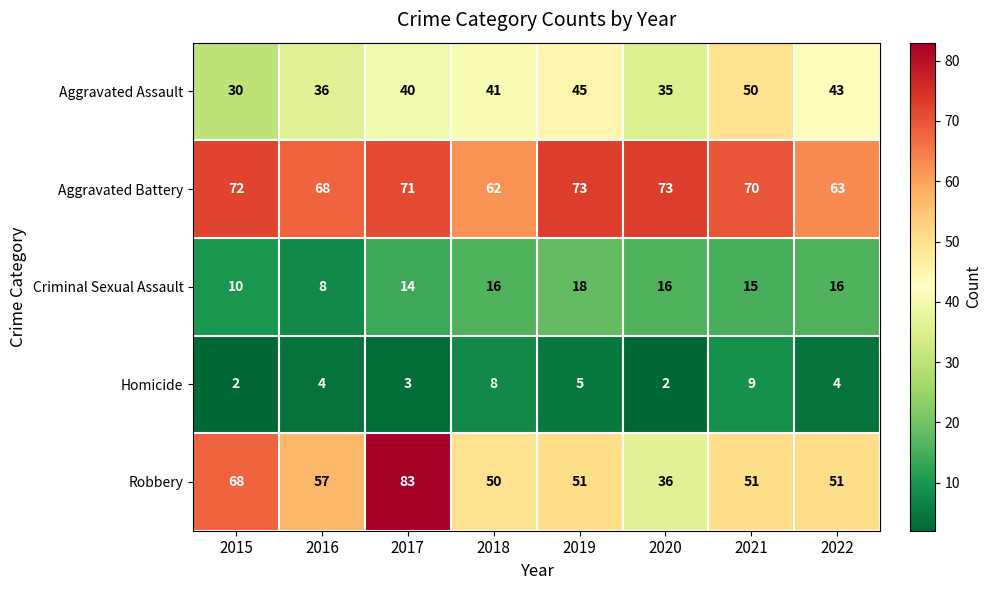

At which label does Aggravated Battery first exceed 71?

2015